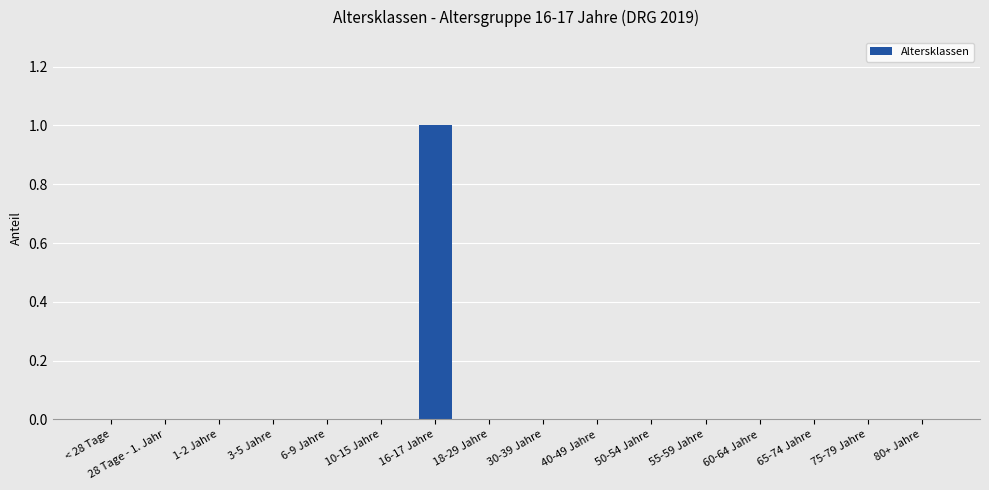

Count the number of categories in the chart.

16